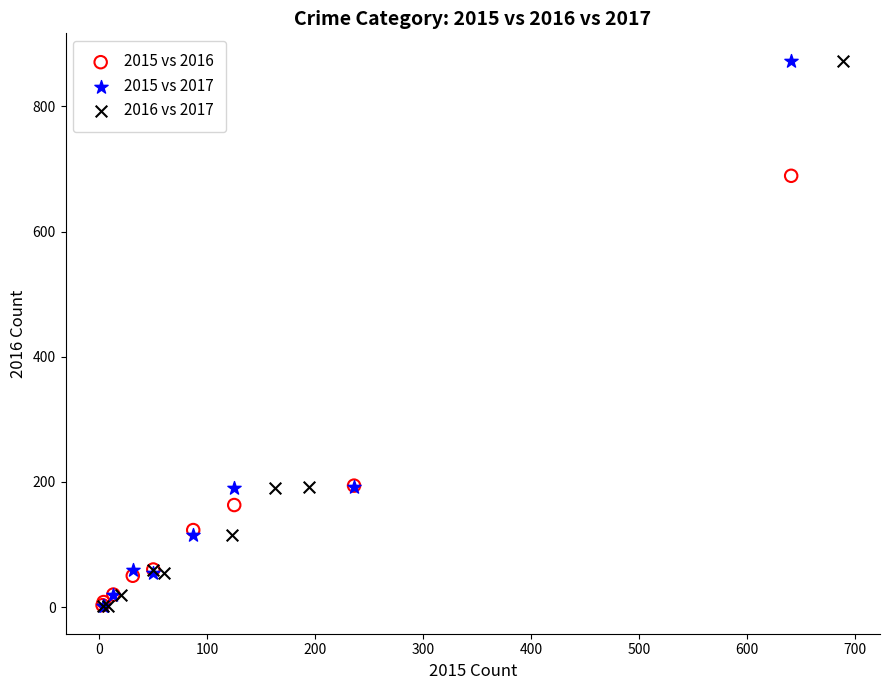

What are all the series names shown in the legend?

2015 vs 2016, 2015 vs 2017, 2016 vs 2017